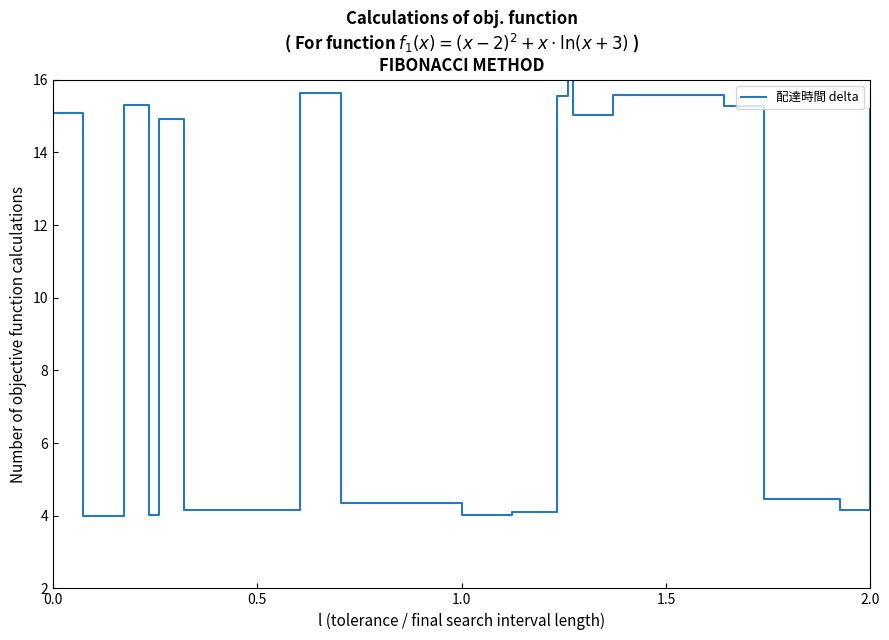

What is the greatest value displayed?

16.0